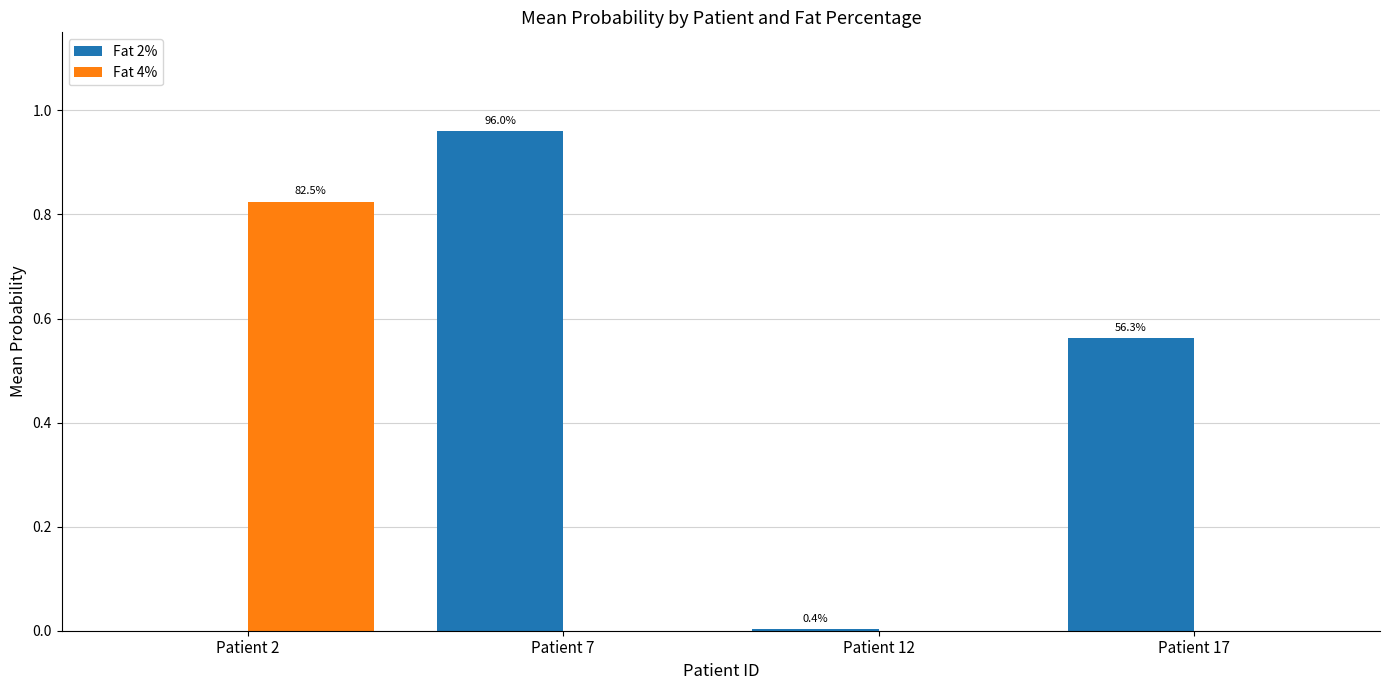

What are all the series names shown in the legend?

Fat 2%, Fat 4%